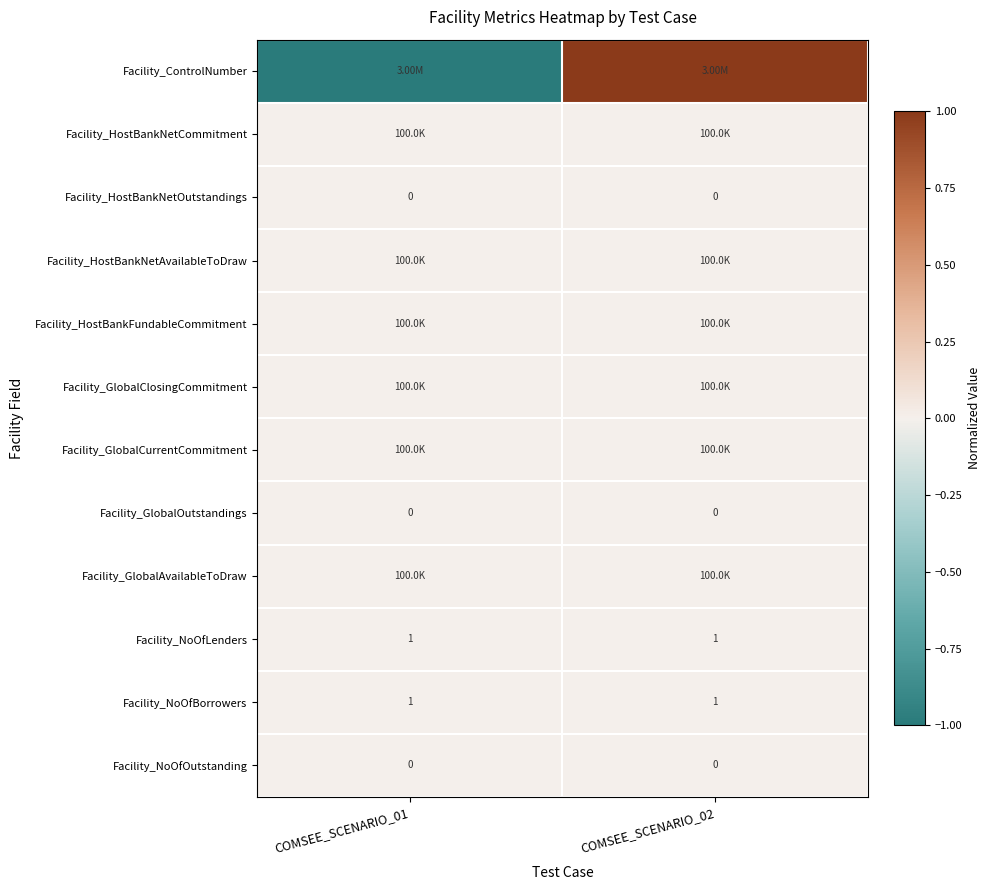

What is the maximum value shown in the chart?

1.0